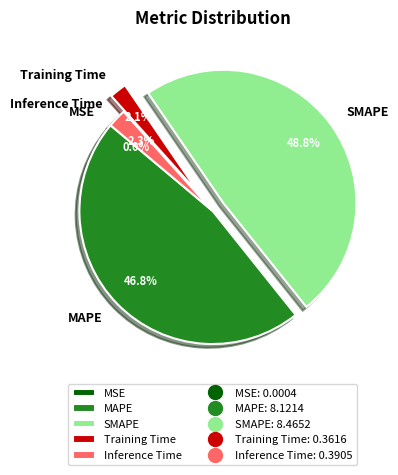

What is the largest slice in the pie chart?

SMAPE